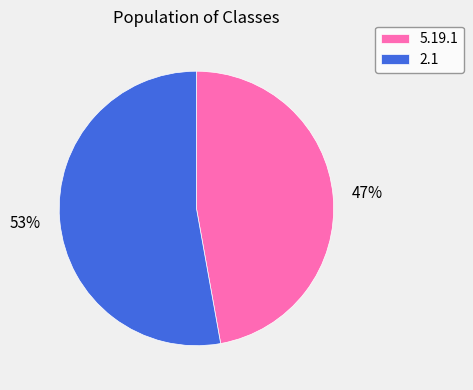

Which slice is the smallest?

5.19.1